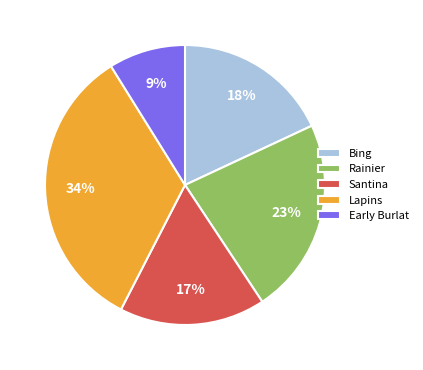

How many segments does this pie chart have?

5